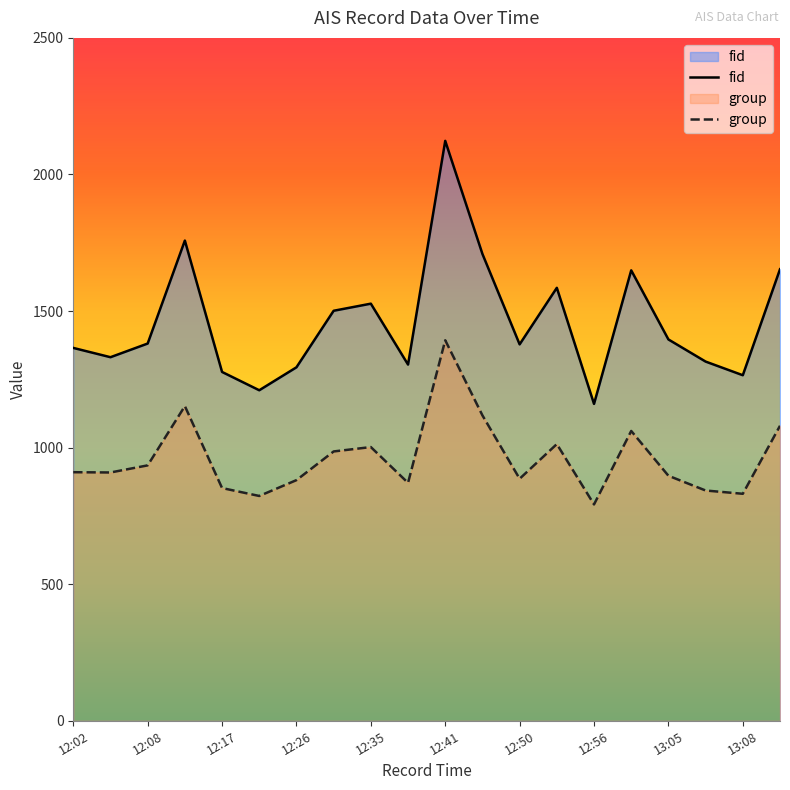

True or false: fid and group cross at least once.

False